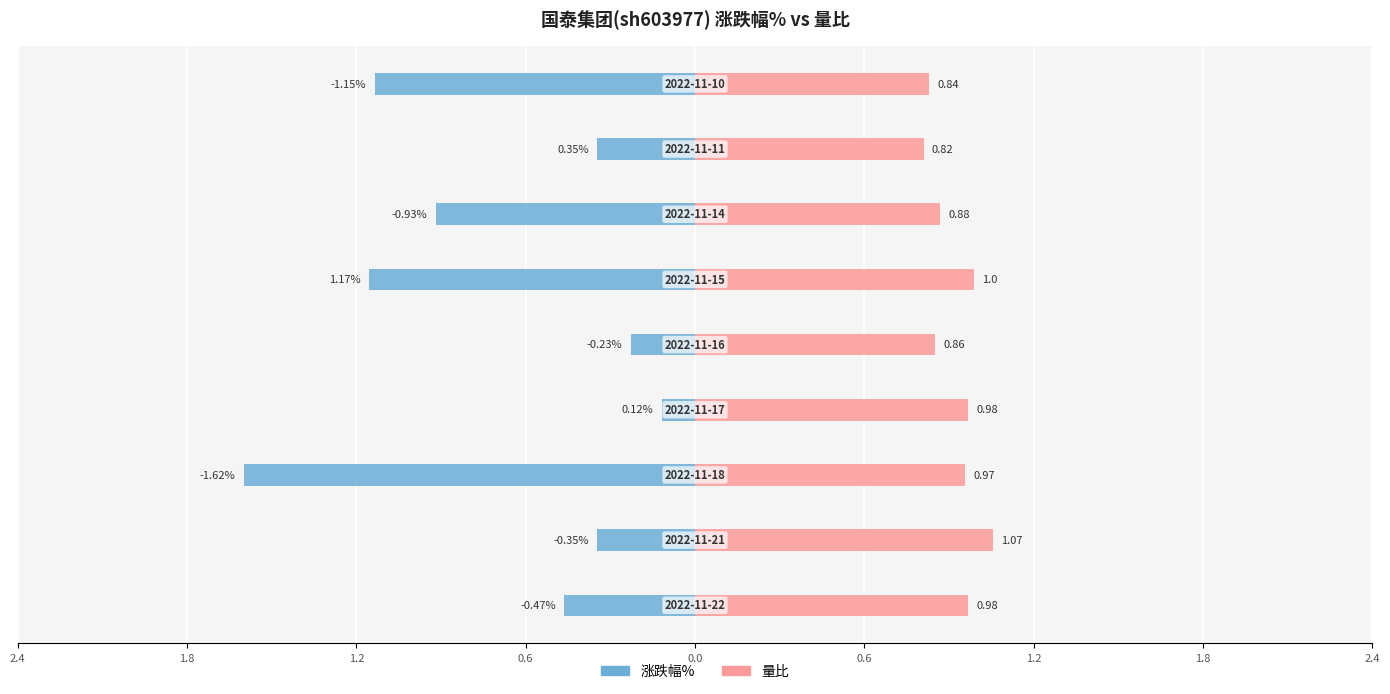

Which series has the widest spread of values?

涨跌幅%